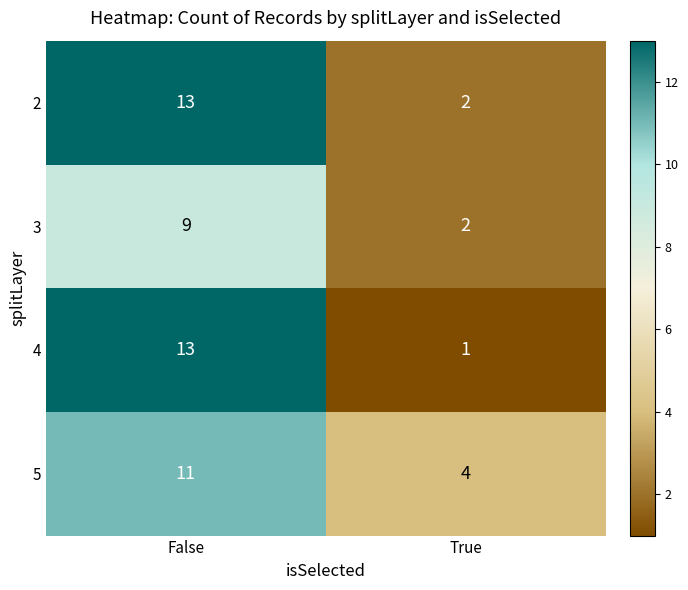

What is the sum of the 5 values at True and False?

15